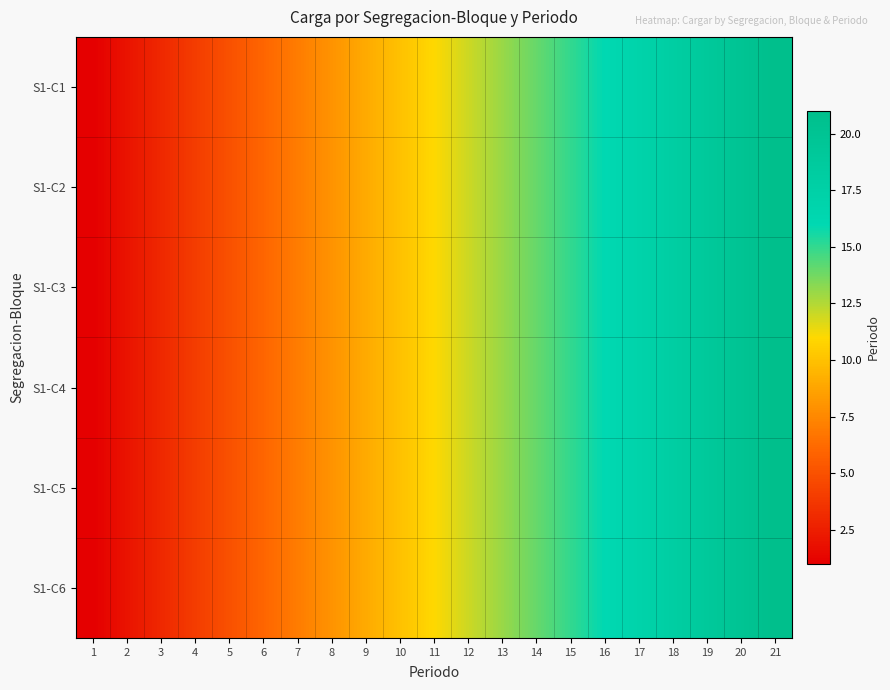

How many data points does each series have?

21